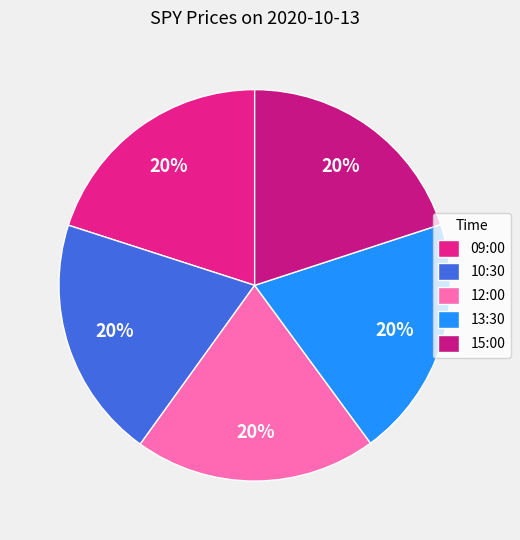

Does 15:00 account for over 50% of the chart?

No